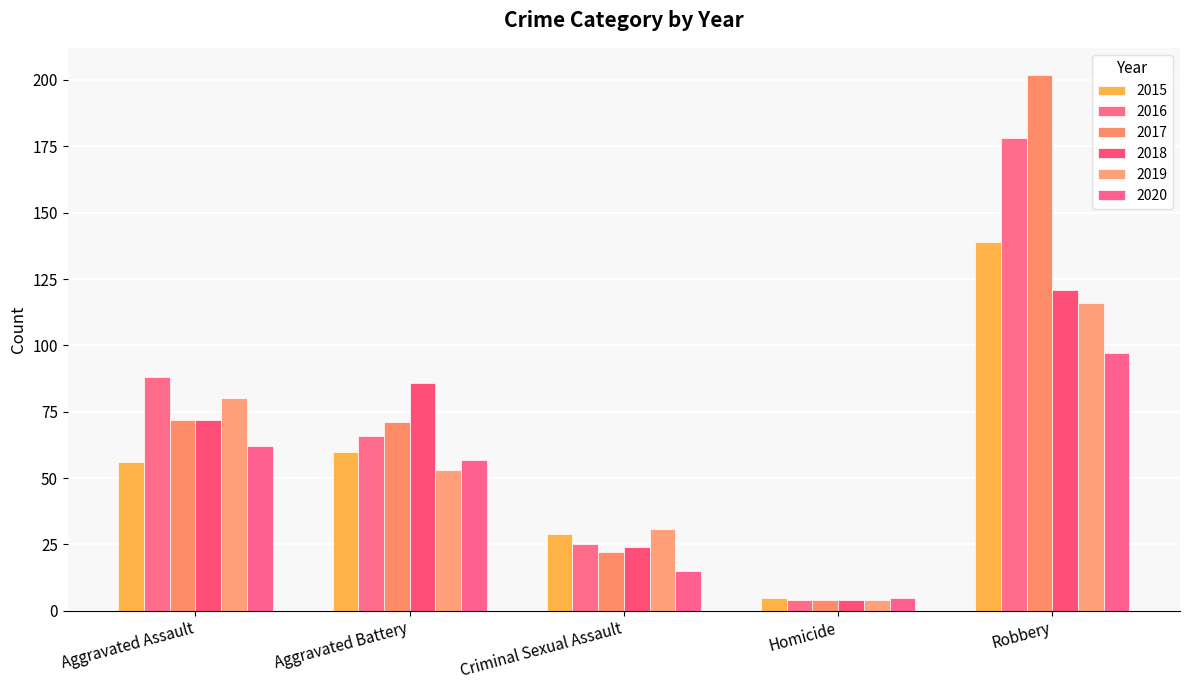

Reading right to left, transcribe all the data shown in this chart.

2015: 139	5	29	60	56
2016: 178	4	25	66	88
2017: 202	4	22	71	72
2018: 121	4	24	86	72
2019: 116	4	31	53	80
2020: 97	5	15	57	62